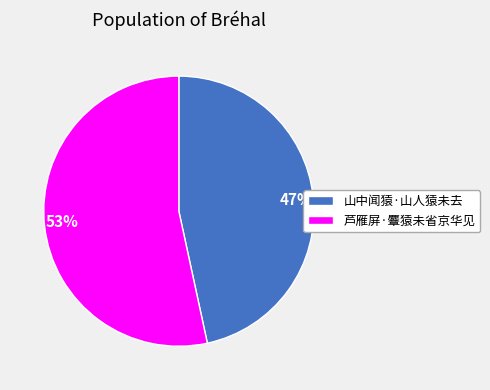

Which category has the biggest portion of the pie?

芦雁屏·麞猿未省京华见